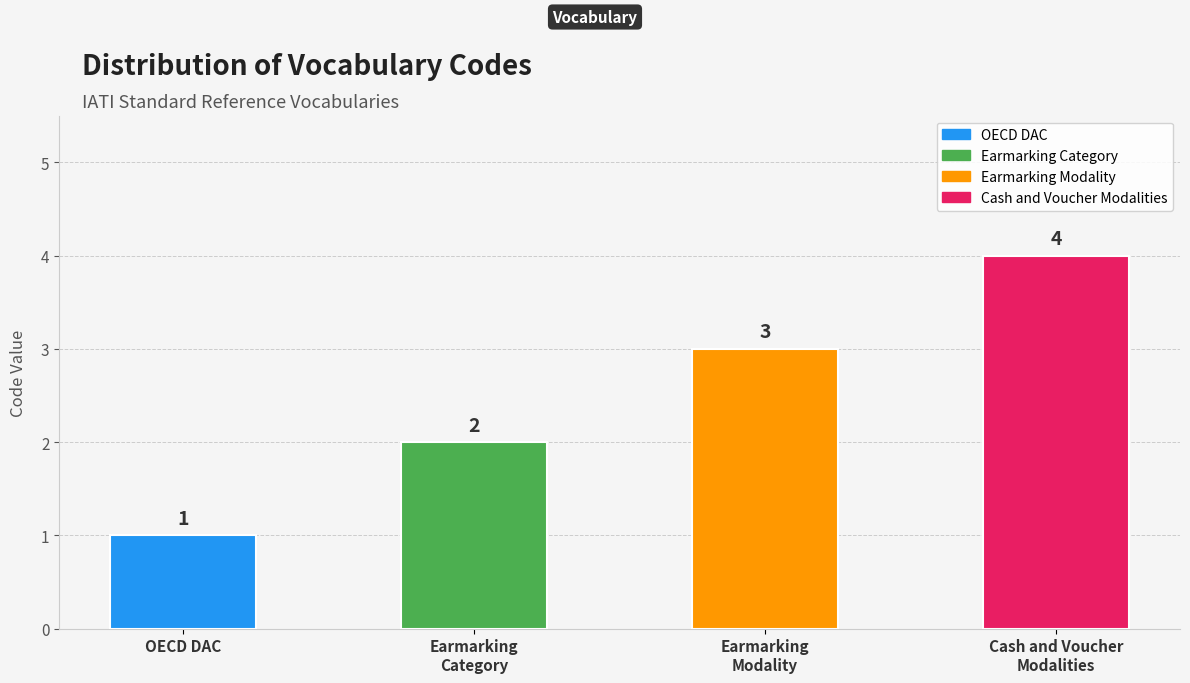

What is the sum of all values?

10